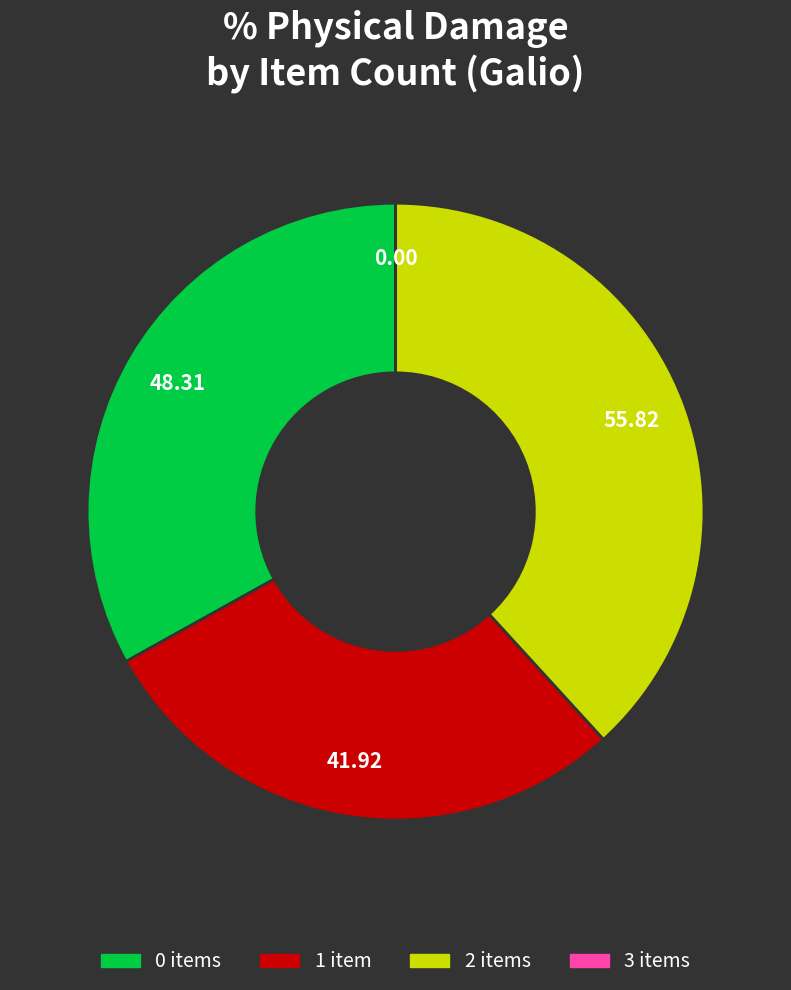

Does 0 items account for over 50% of the chart?

No